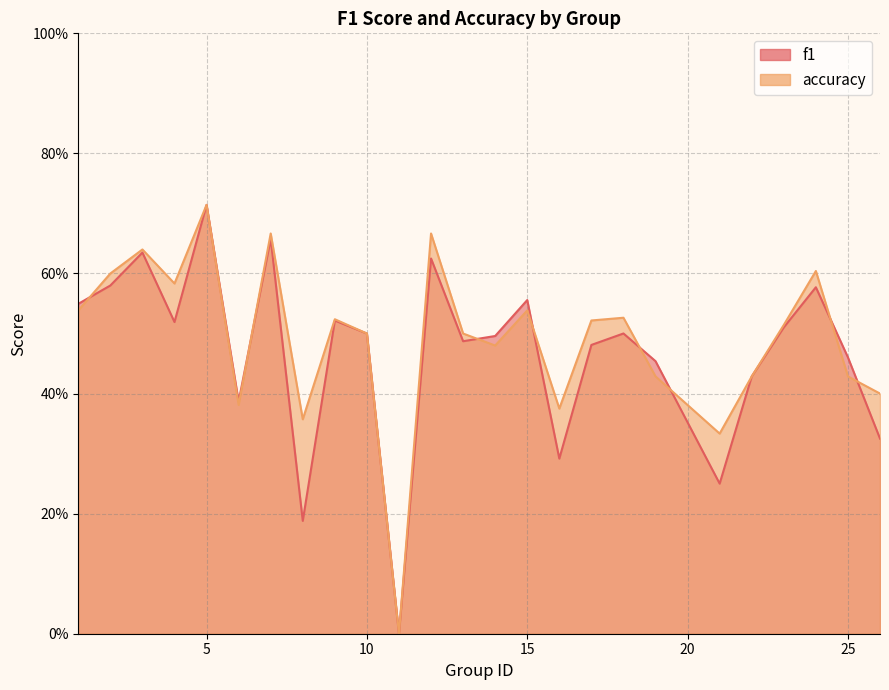

True or false: f1 has a value of 0.7 at 6.

False